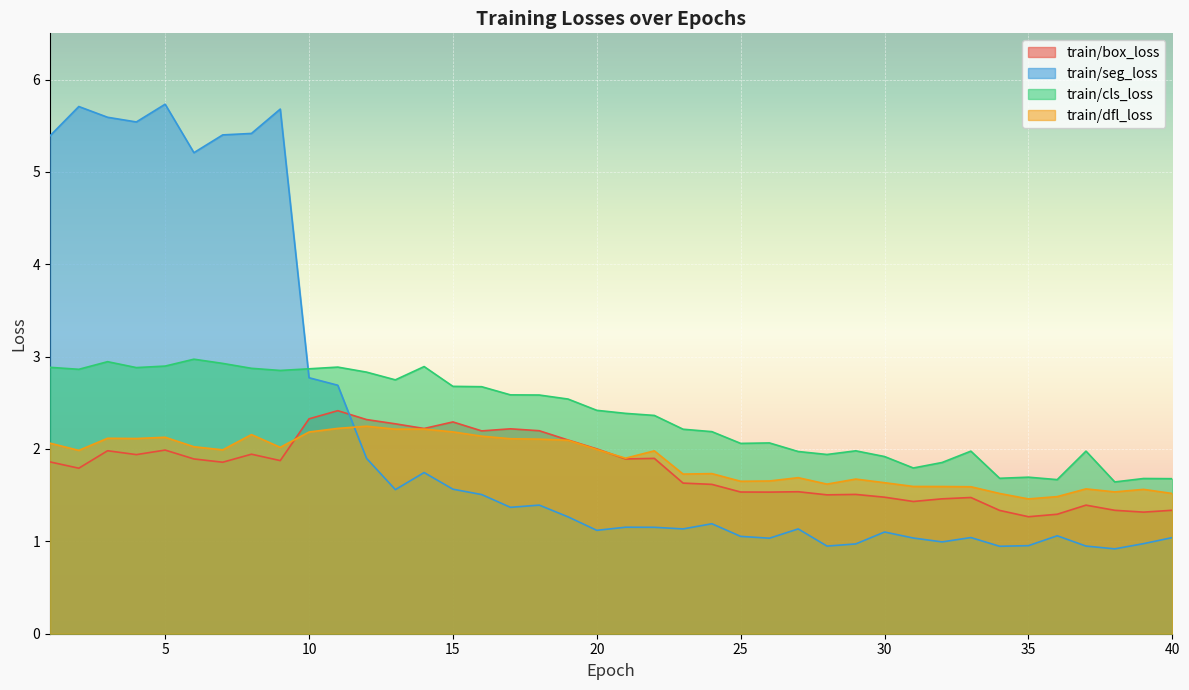

Rank the categories by train/box_loss value from highest to lowest.

11, 10, 12, 15, 13, 14, 17, 18, 16, 19, 20, 5, 3, 8, 4, 22, 21, 6, 9, 1, 7, 2, 23, 24, 27, 25, 26, 29, 28, 30, 33, 32, 31, 37, 40, 38, 34, 39, 36, 35